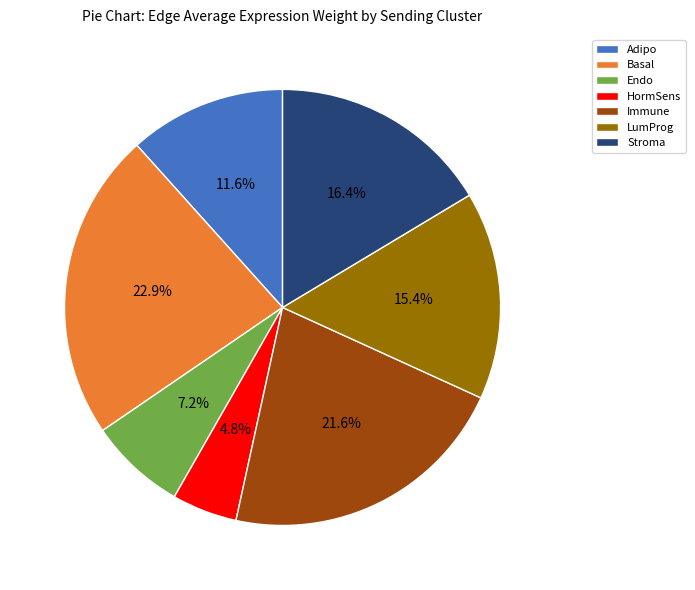

What percentage is the Immune slice, to the nearest percent?

22%